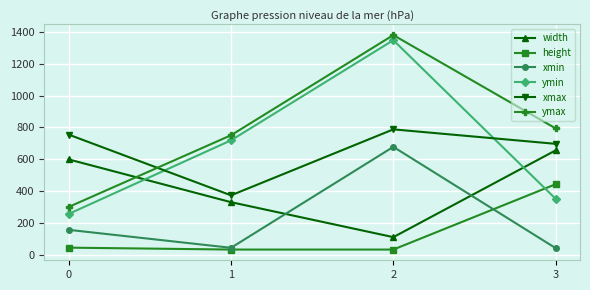

How many series are shown in this chart?

6